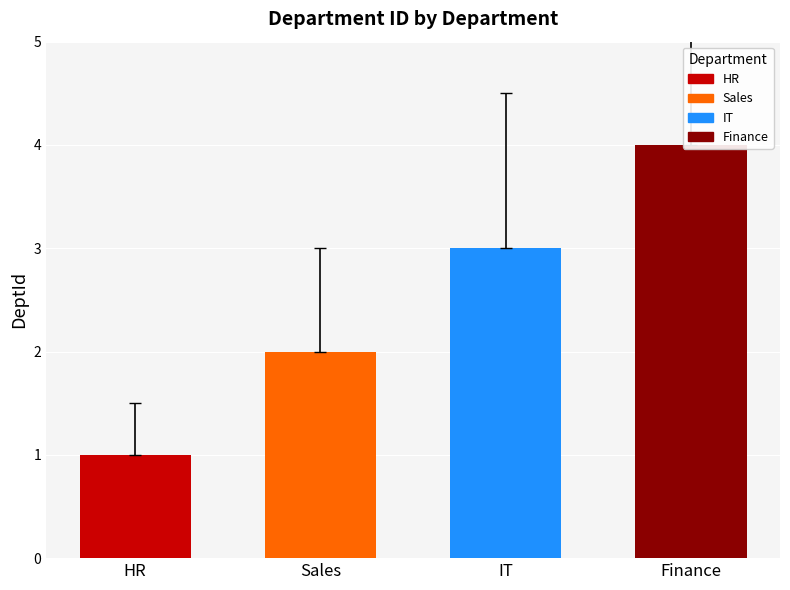

Which label corresponds to the largest value in the chart?

Finance